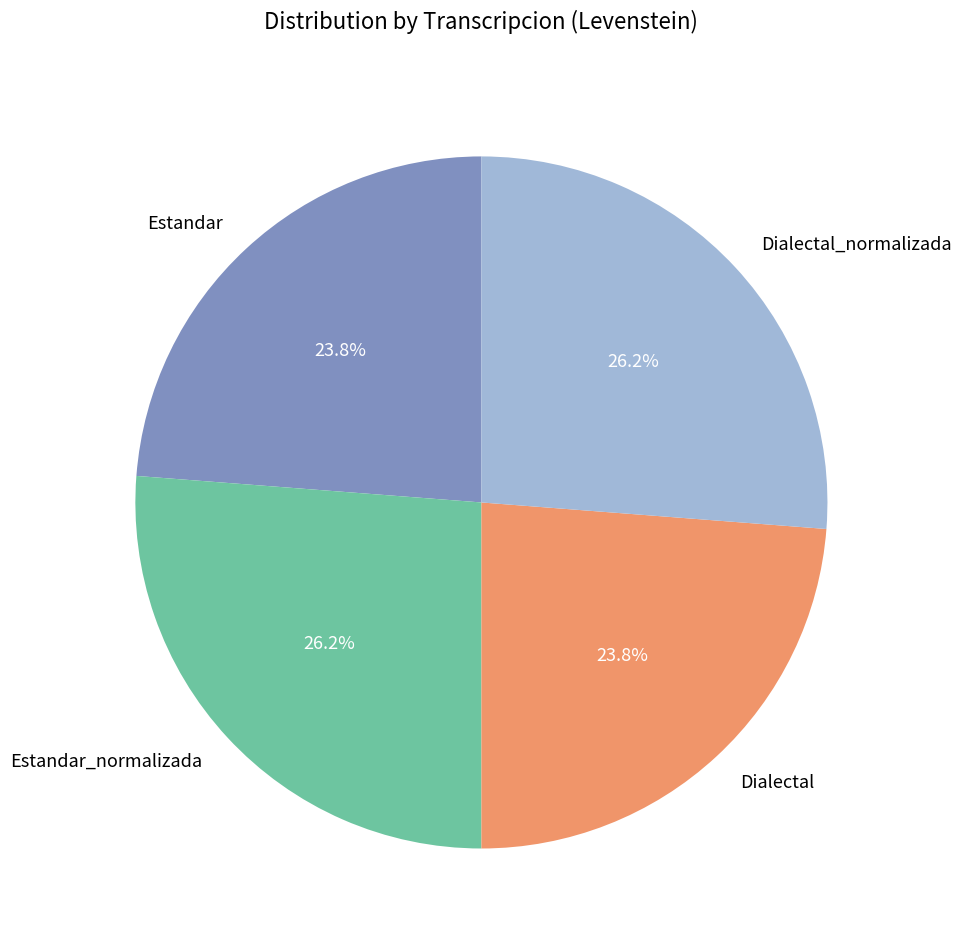

To the nearest percent, what is the average slice percentage?

25%